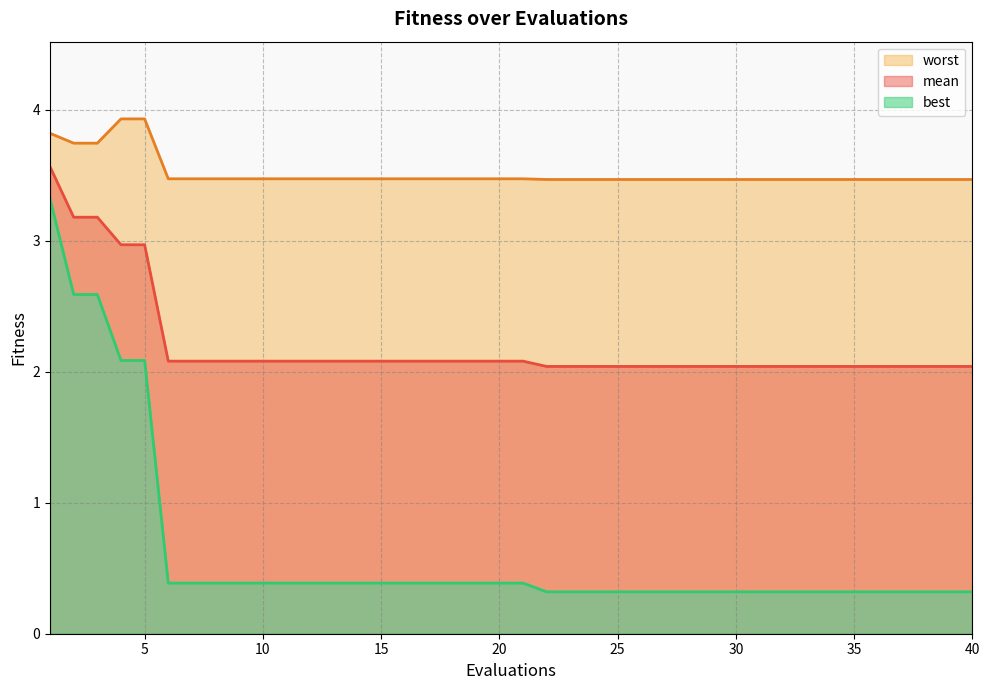

At which label is worst closest to 3?

22